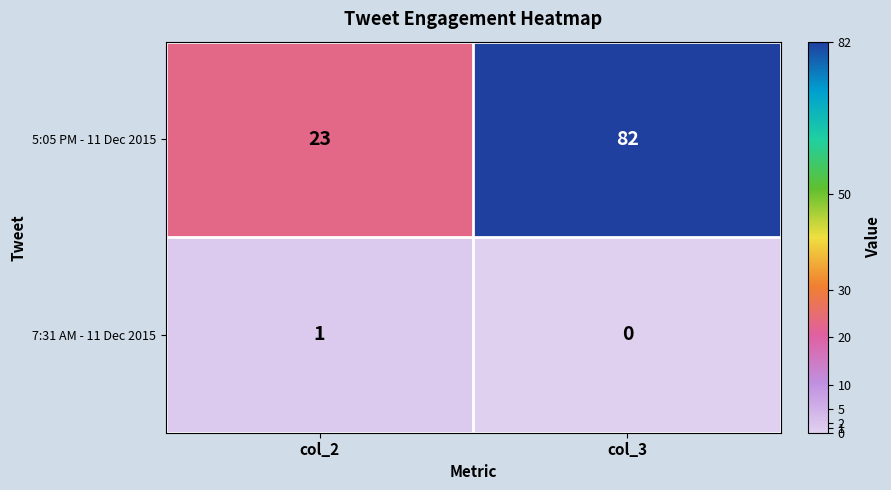

Which series changed the most between col_2 and col_3?

5:05 PM - 11 Dec 2015